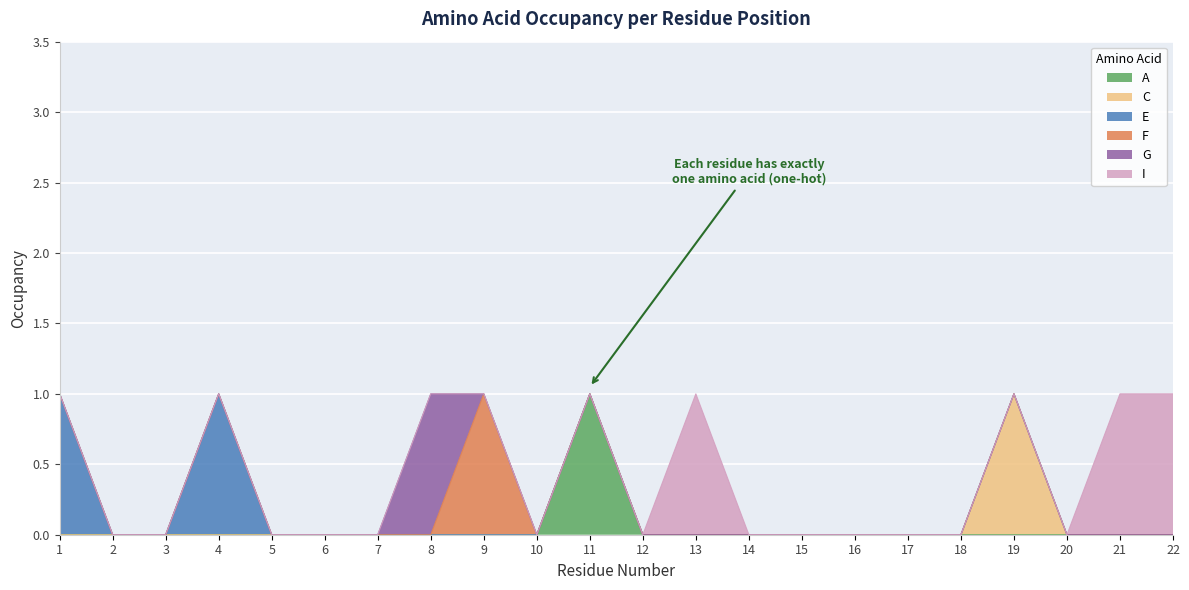

Is it true that F equals 1 at 14?

False